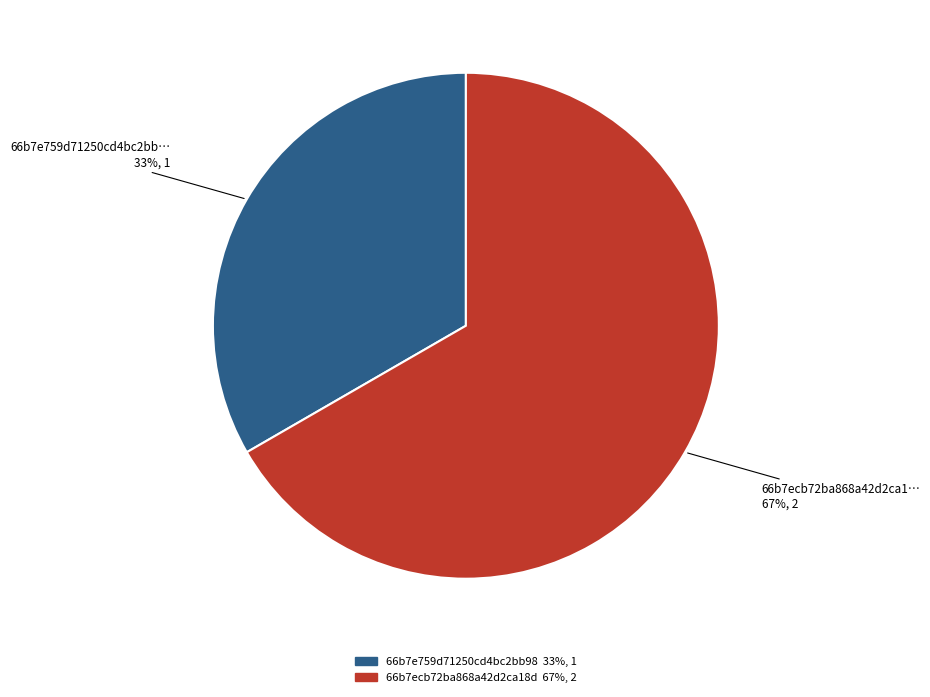

Count the number of slices in the pie.

2